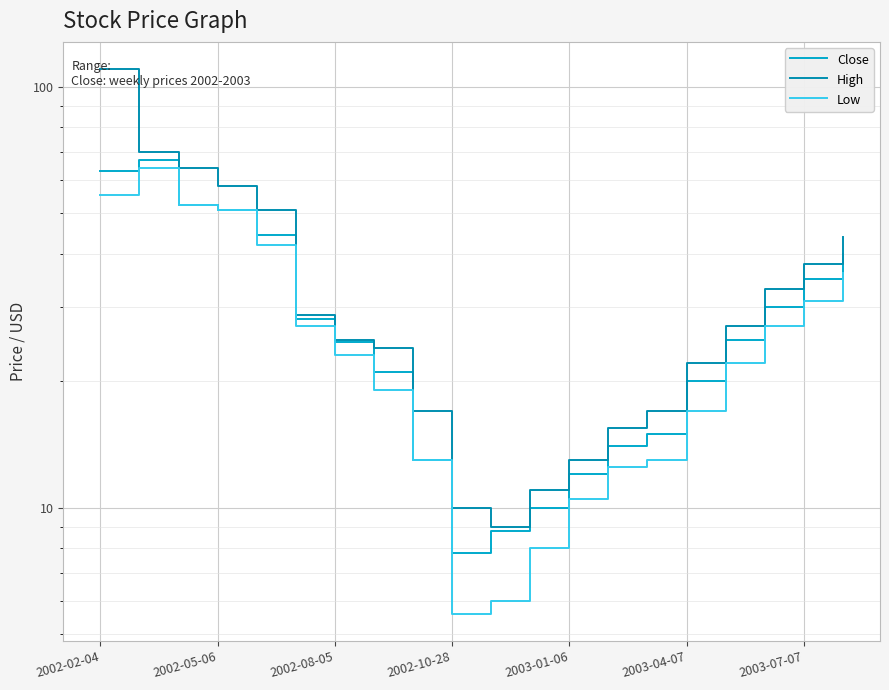

What is the value of the Low point at the 8th from the left?

19.0